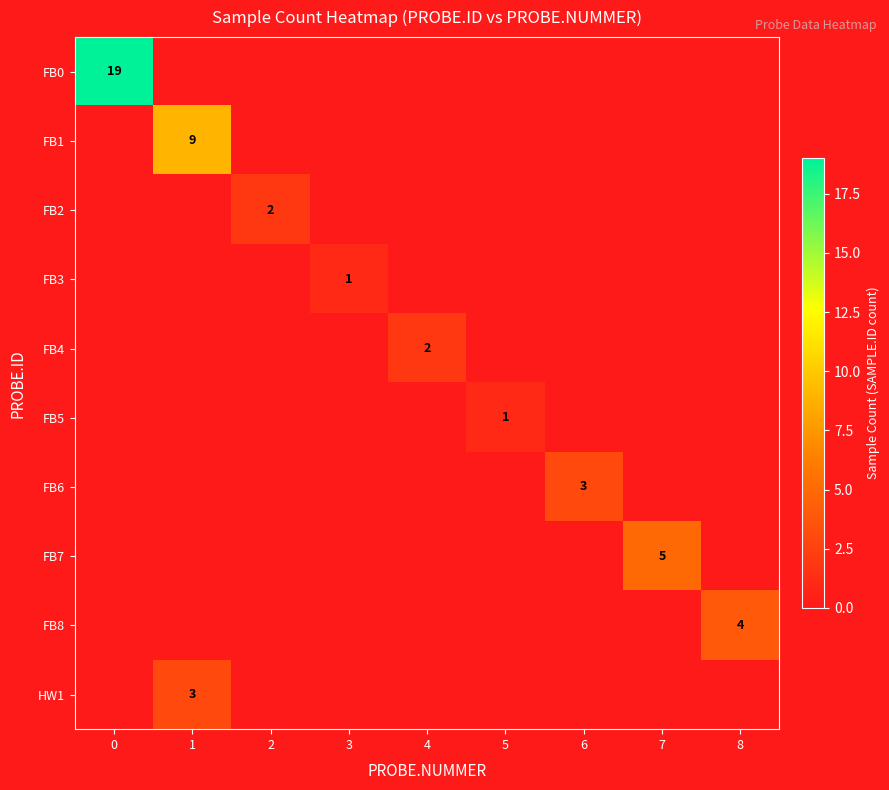

Which label corresponds to the smallest value in the chart?

3